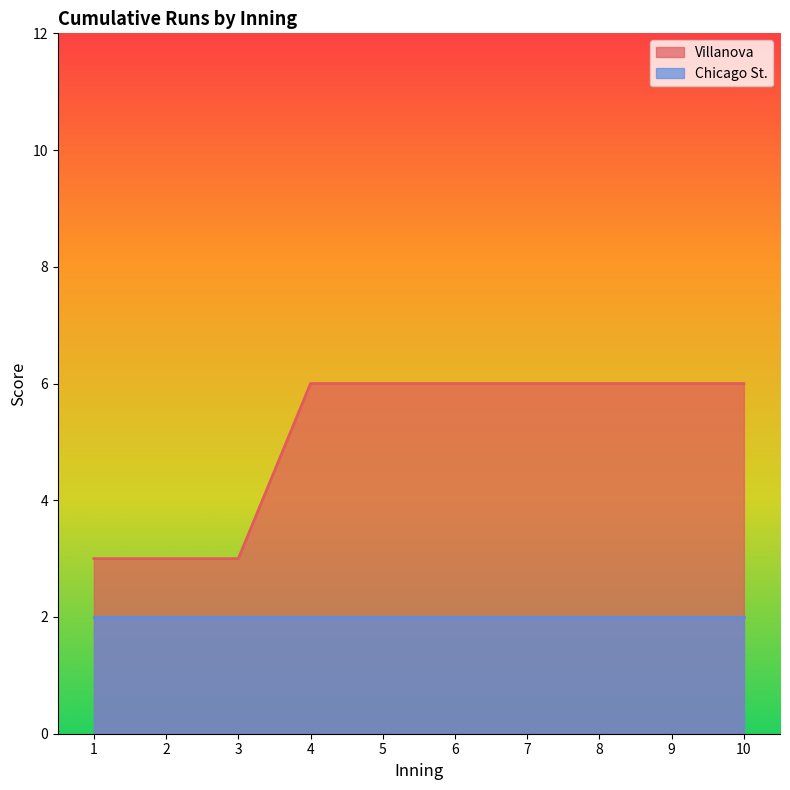

What is the difference between the maximum and minimum values?

3